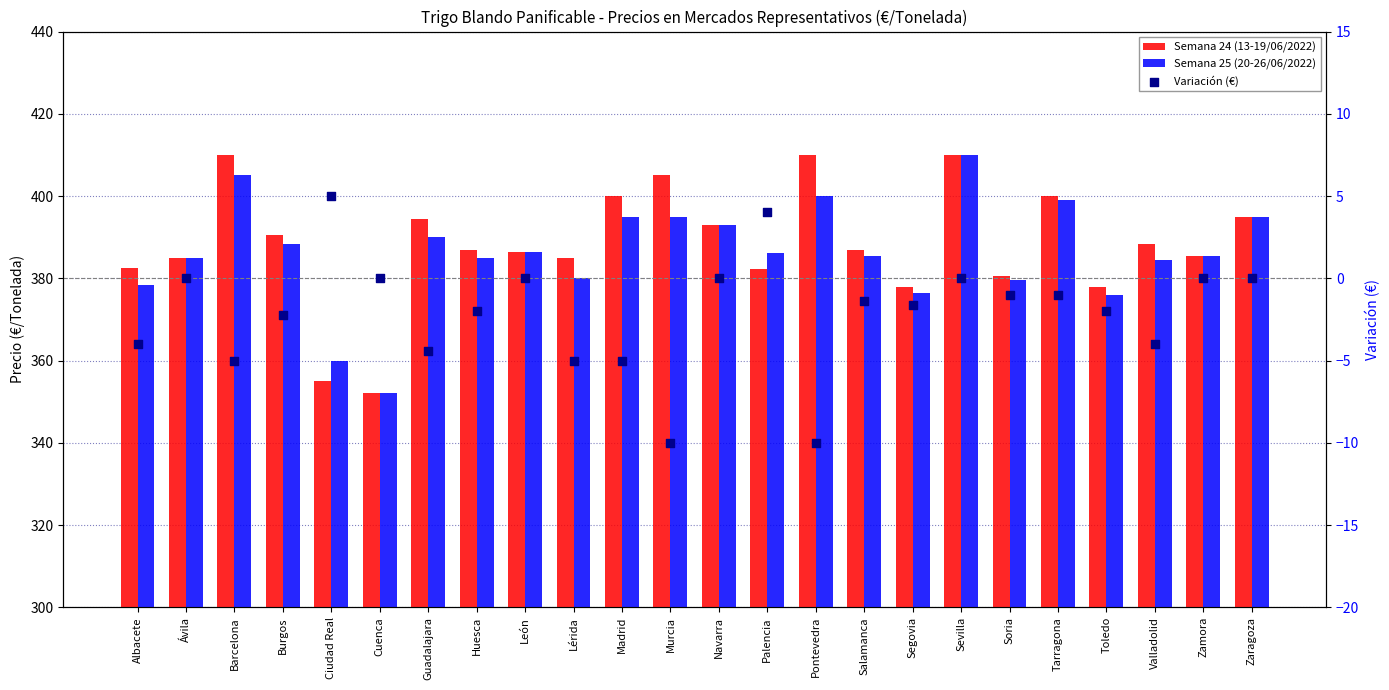

Which series reaches the minimum Y coordinate?

Variación (€)